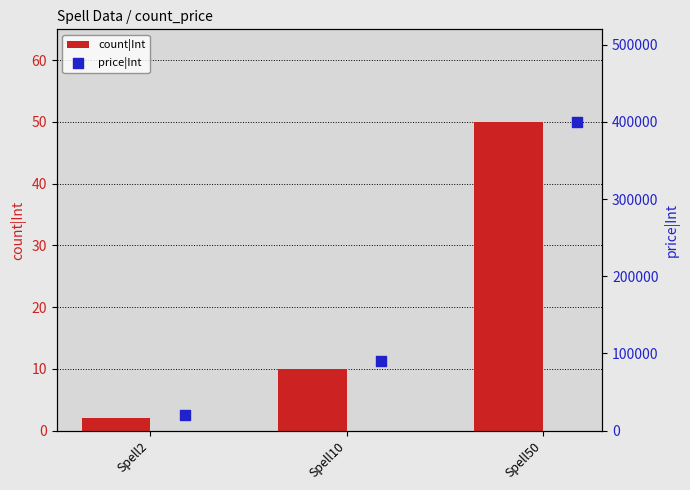

Which series reaches the minimum Y coordinate?

count|Int